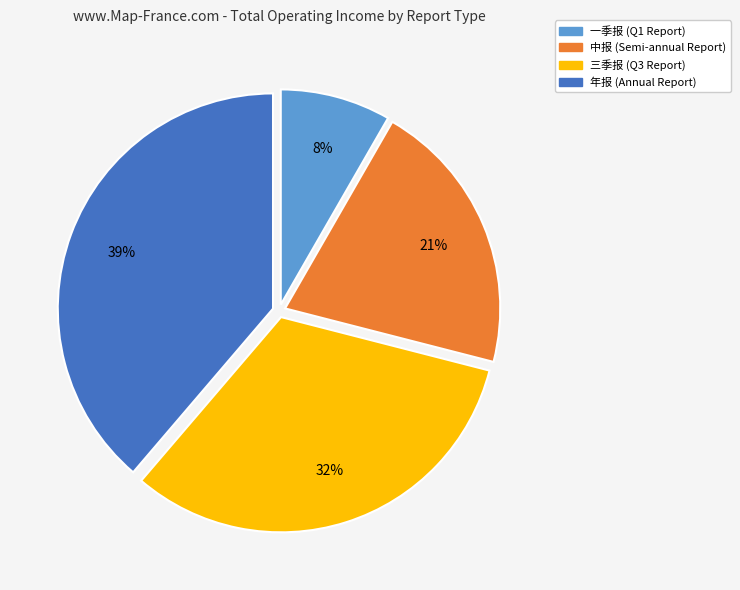

How many slices are in this pie chart?

4